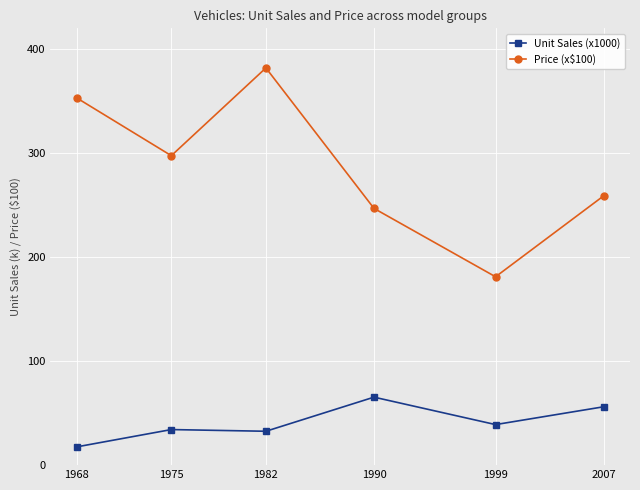

At which category does Price (x$100) reach its first local valley?

1975